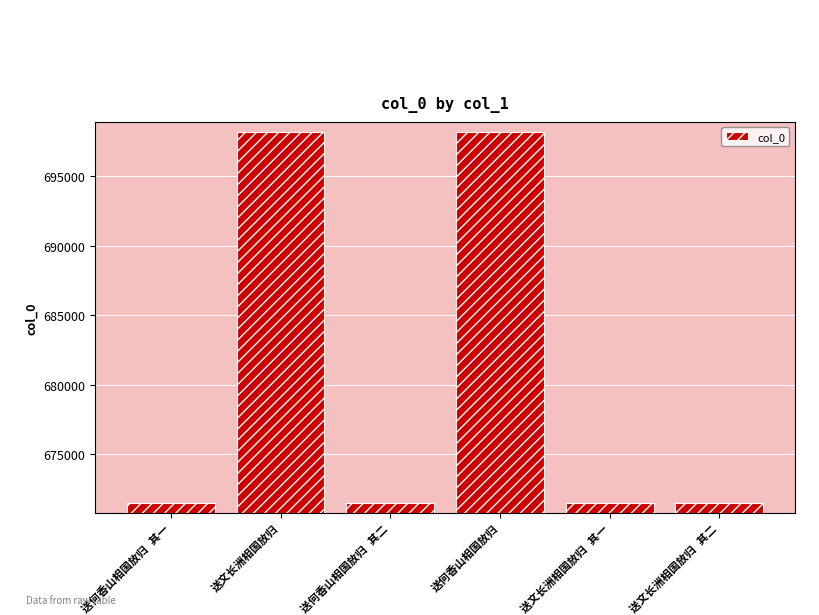

What is the value of the 2nd bar from the left?

698186